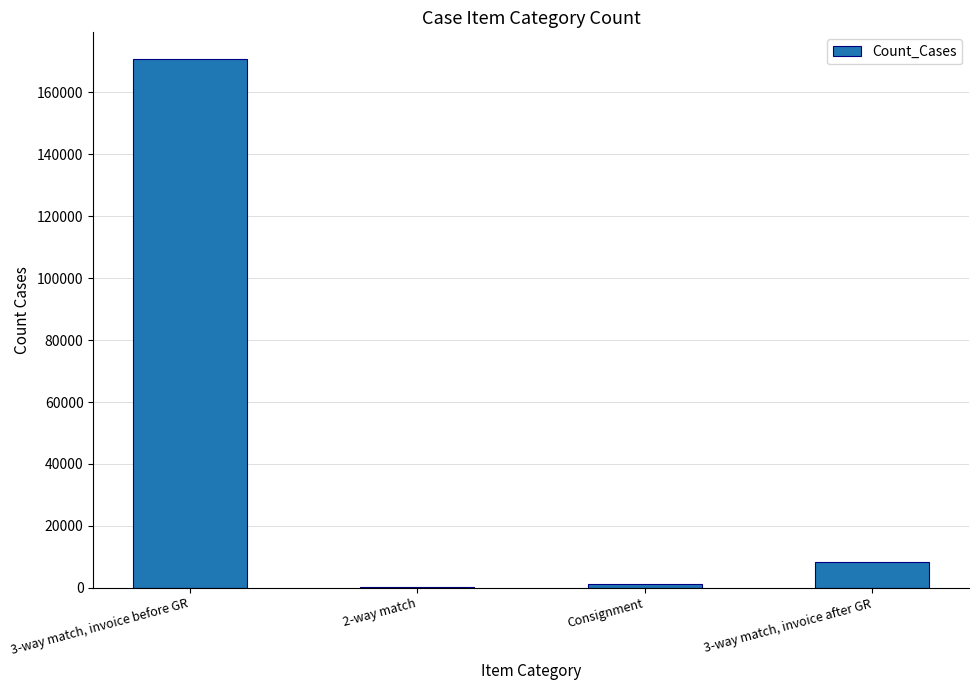

At which category does the chart reach its peak across all series?

3-way match, invoice before GR